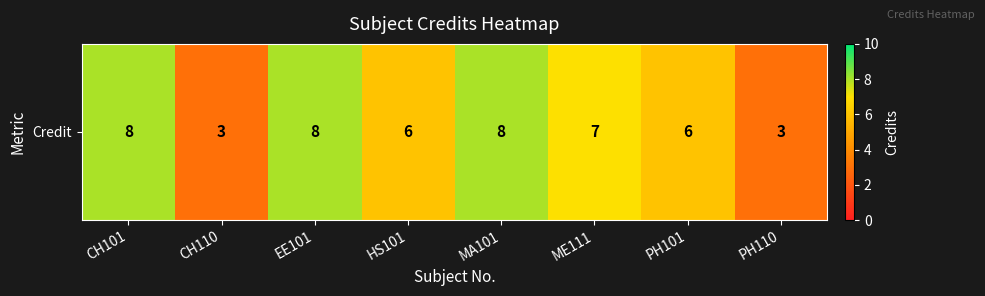

The chart shows a value of 11 at CH101. True or false?

False